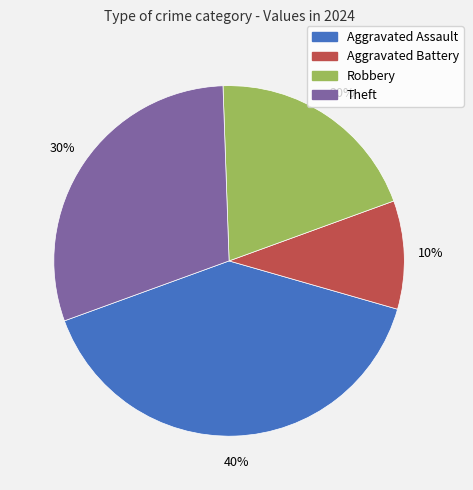

Rank the categories by value from lowest to highest.

Aggravated Battery, Robbery, Theft, Aggravated Assault